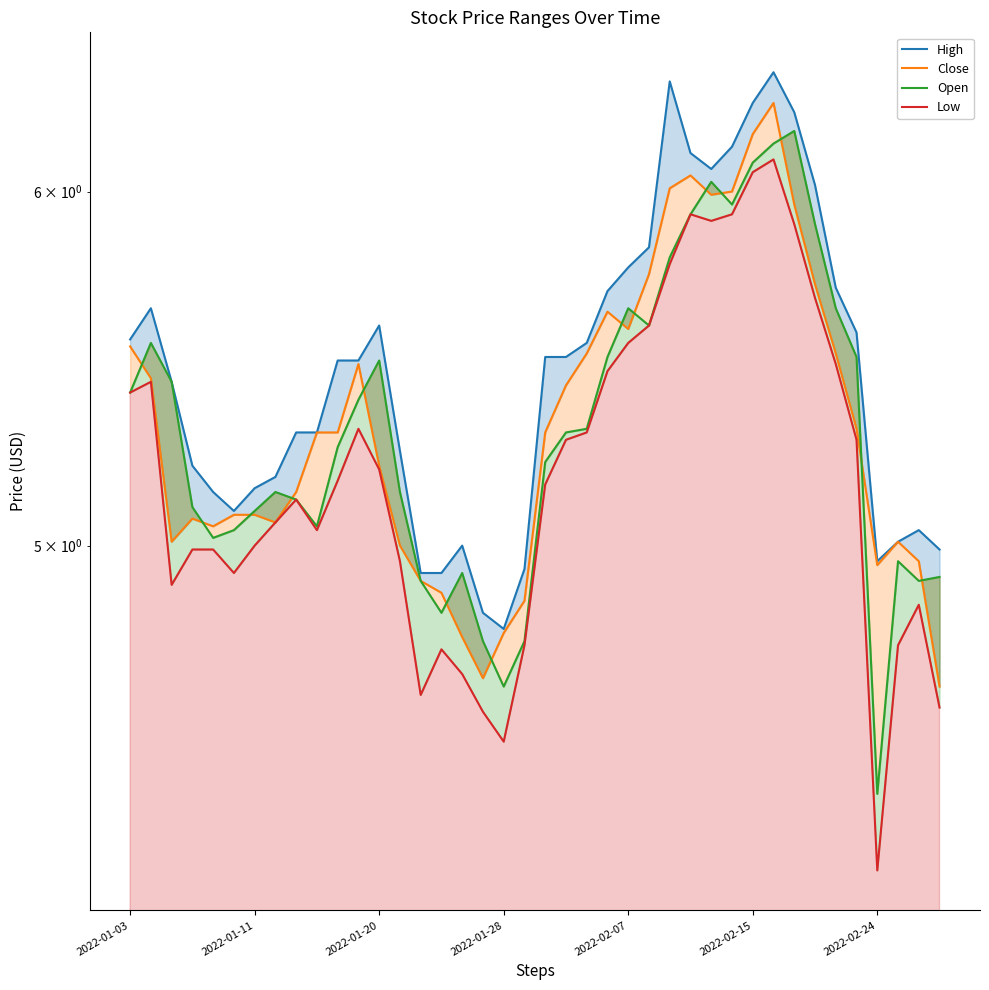

What is the difference between the High values at 20 and 36?

0.6